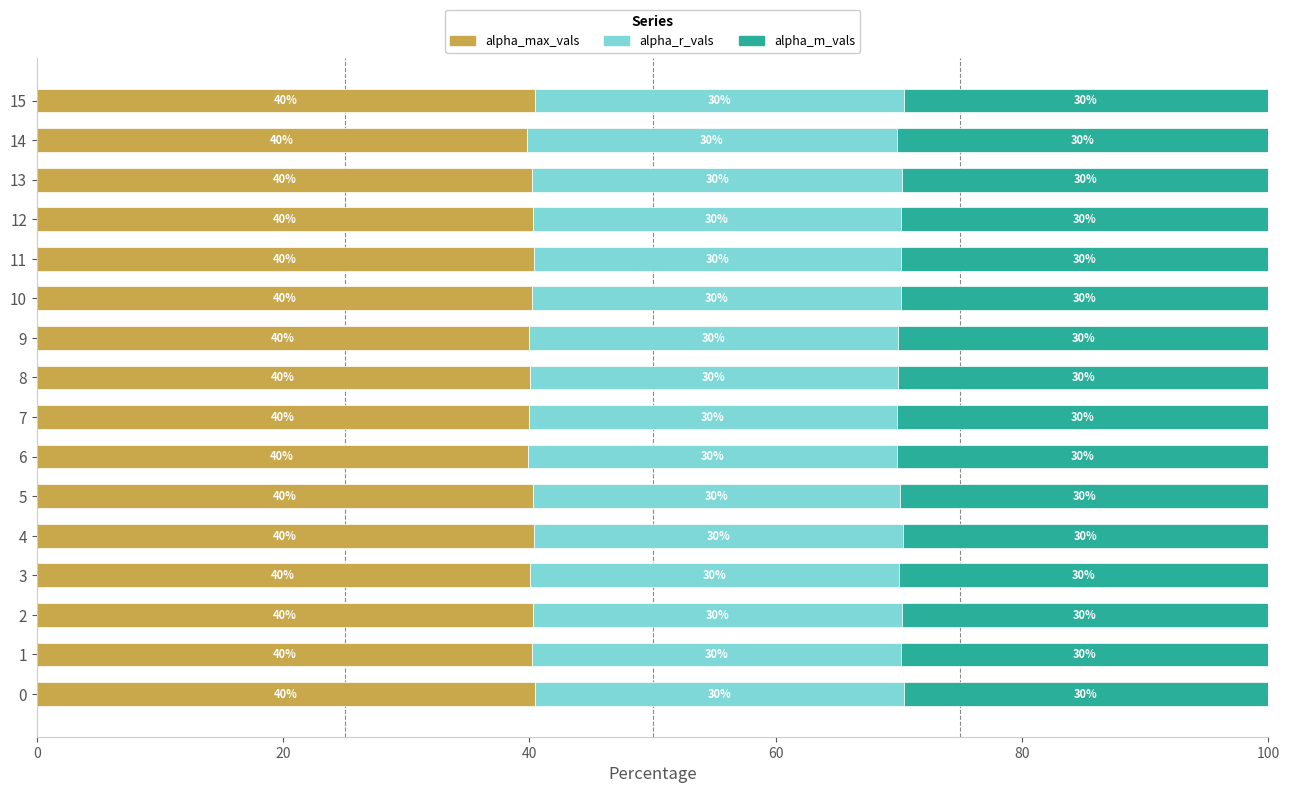

At which label is alpha_max_vals closest to 40?

3